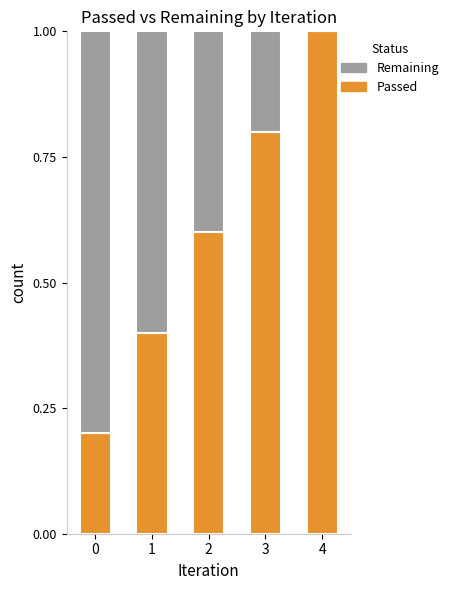

Reading right to left, transcribe the values for Passed.

4=1.0	3=0.8	2=0.6	1=0.4	0=0.2